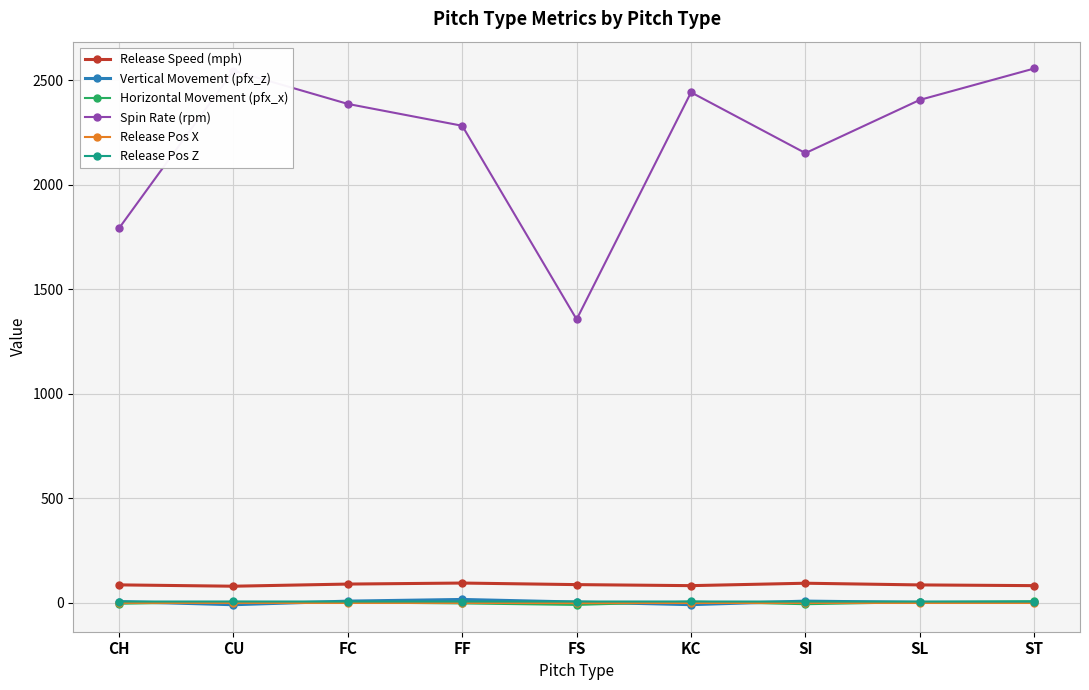

The Release Pos Z series shows 5.9 at KC. True or false?

True